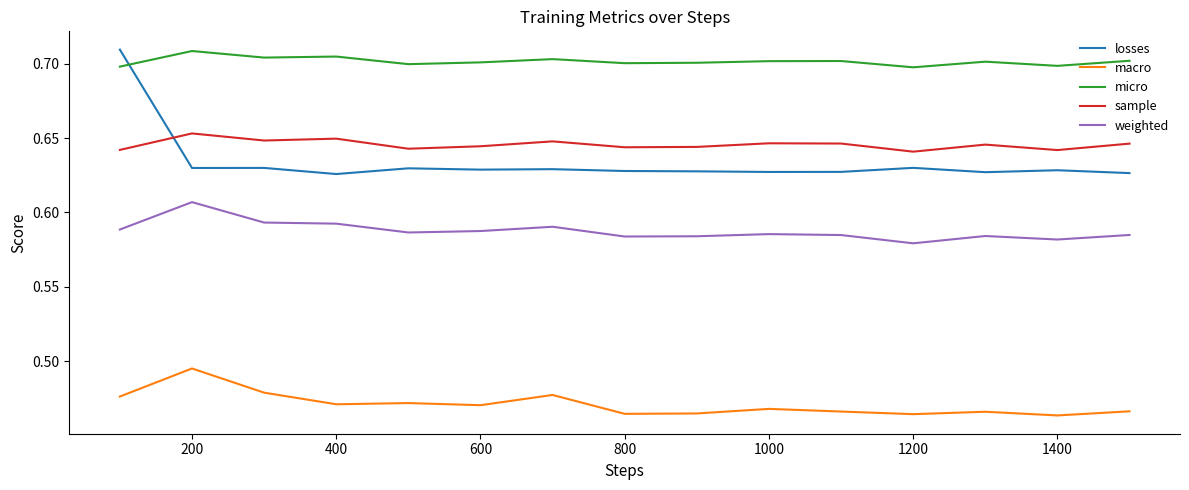

True or false: macro and sample intersect in this chart.

False